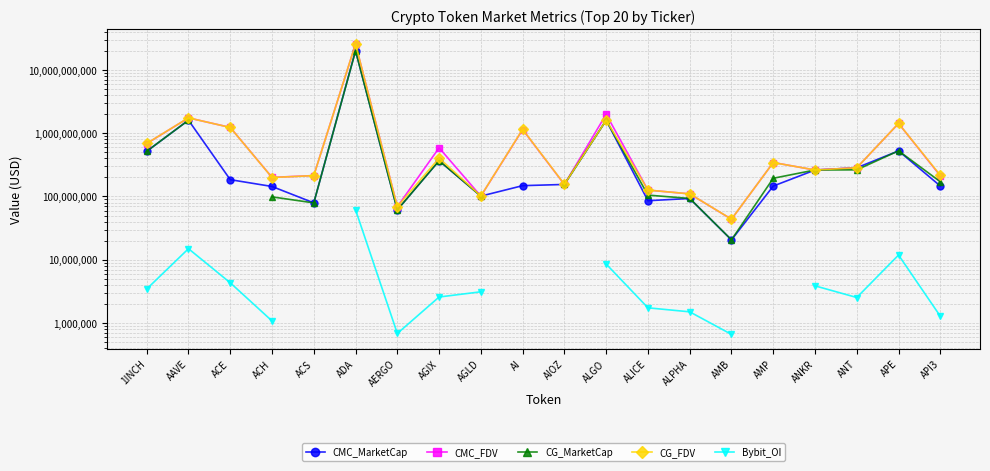

What is the value of the CG_FDV point at the 1st from the left?

688310651.0